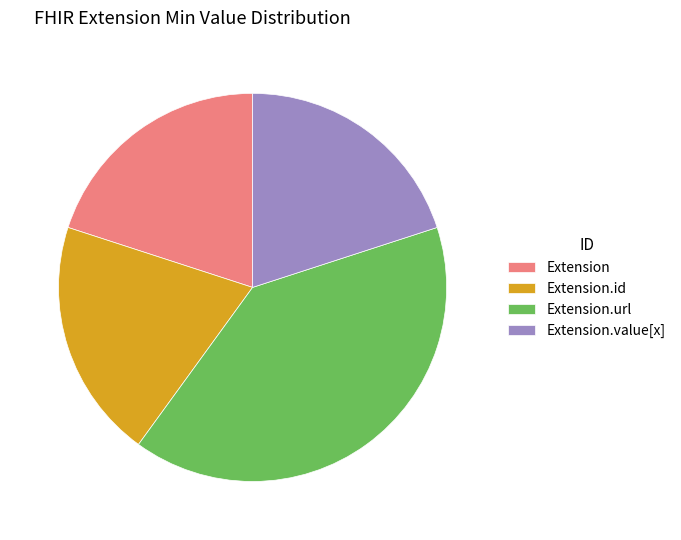

How many segments does this pie chart have?

4